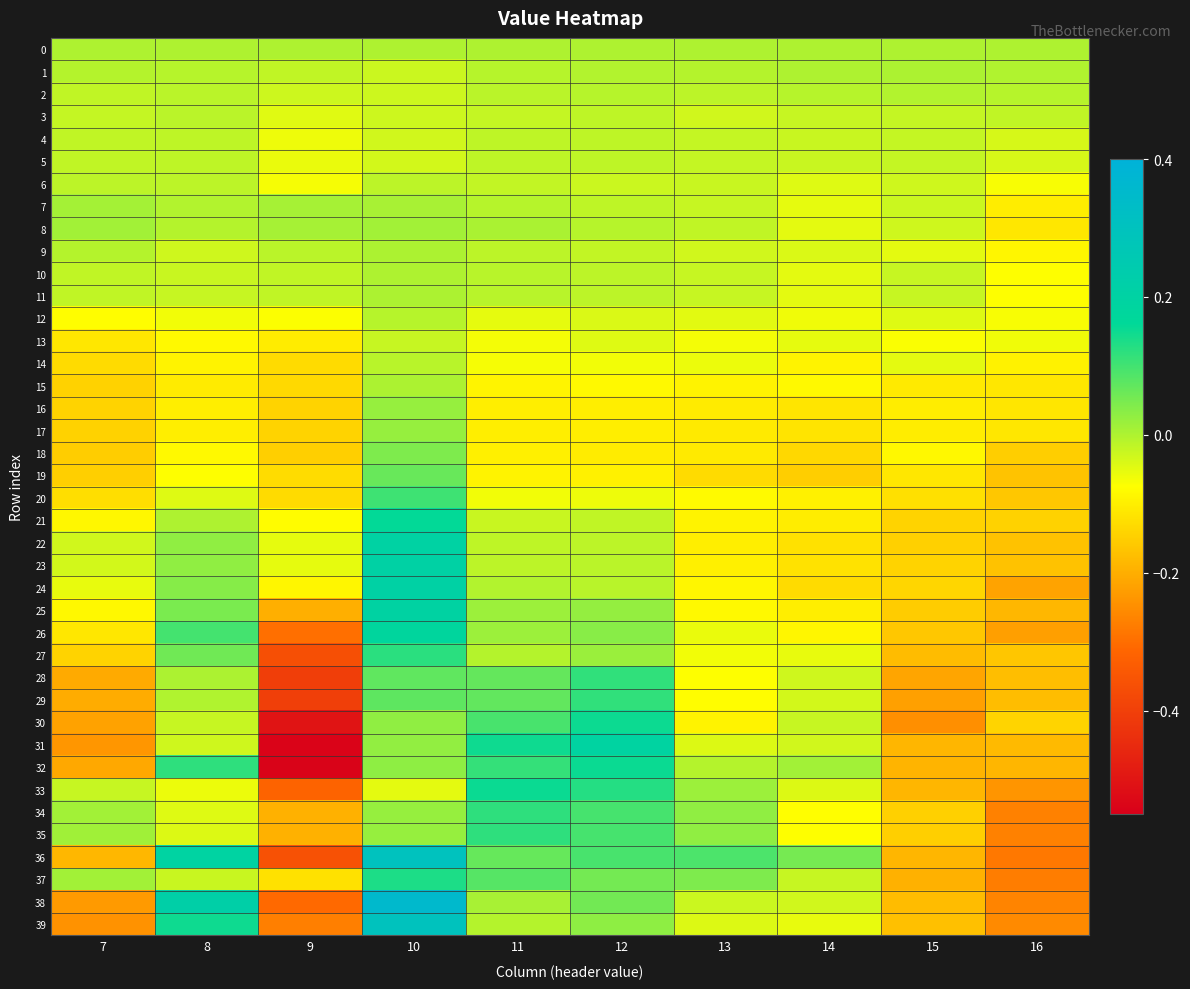

Which series changed the most between 7 and 12?

31